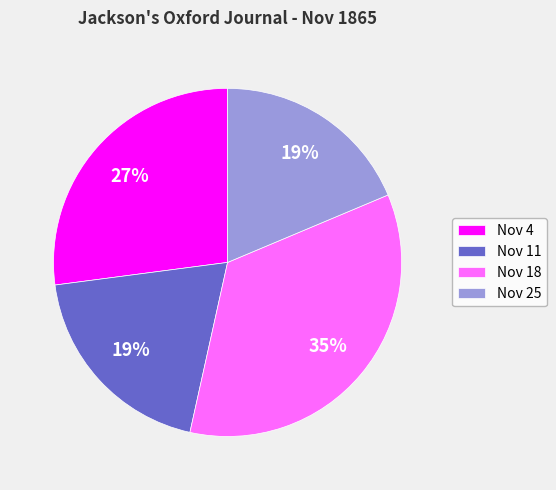

What percentage is the Nov 11 slice, to the nearest percent?

19%